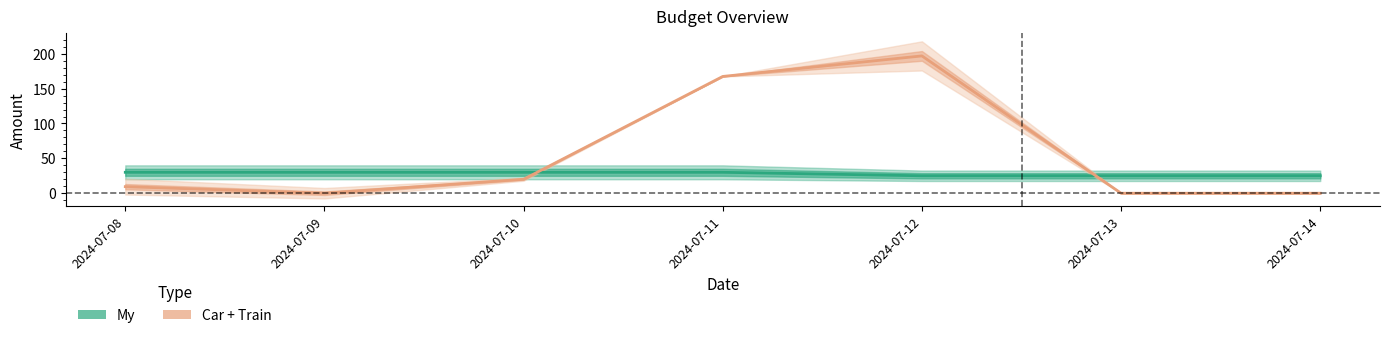

Is the value of Car + Train at 2024-07-11 greater than the value of My at 2024-07-11?

Yes